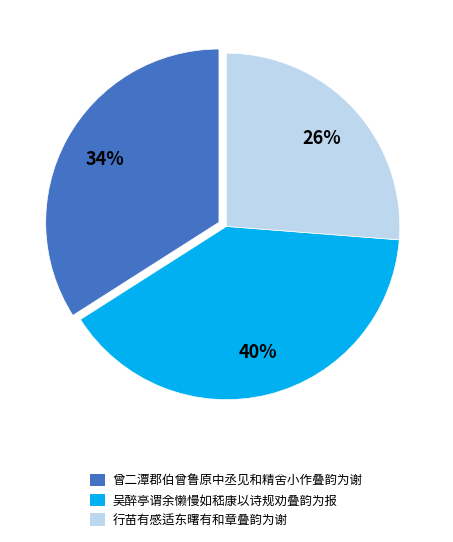

What is the largest slice in the pie chart?

吴醉亭谓余懒慢如嵇康以诗规劝叠韵为报